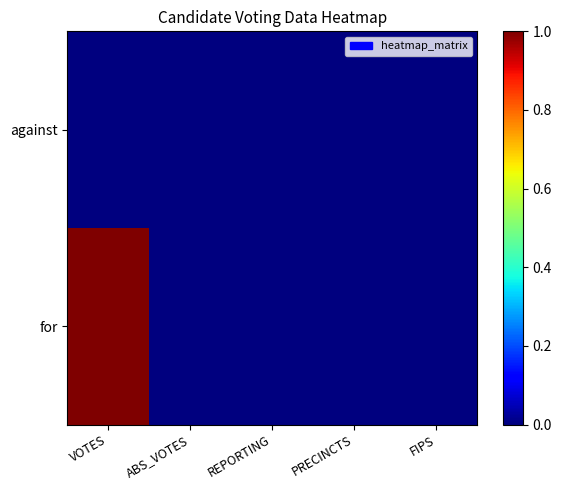

At which category is the sum across all series the highest?

VOTES